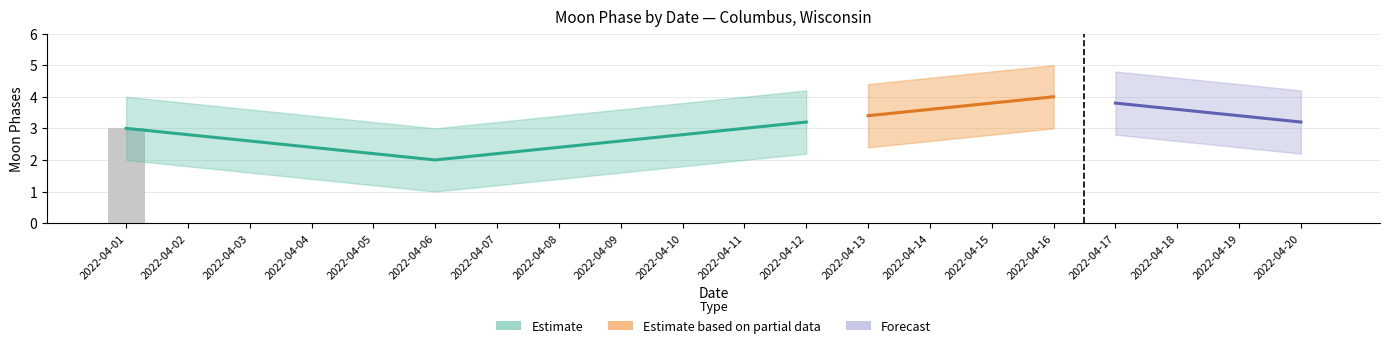

Which label corresponds to the largest value in the chart?

2022-04-01